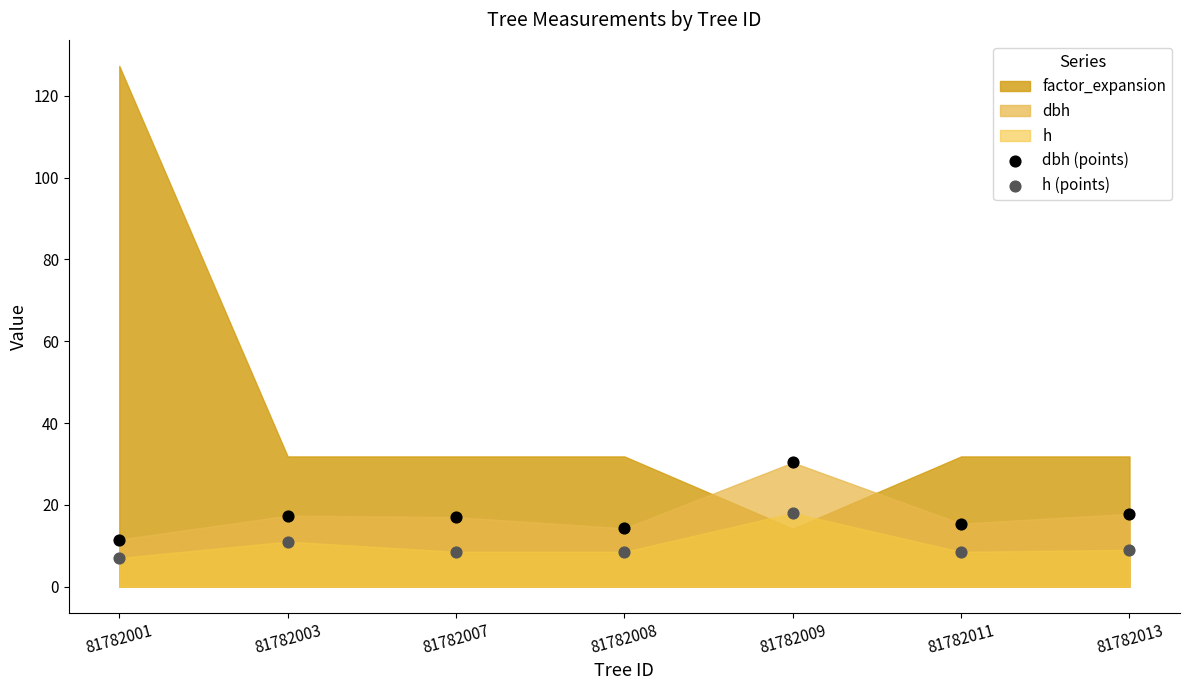

Which series contains the highest Y value?

dbh (points)